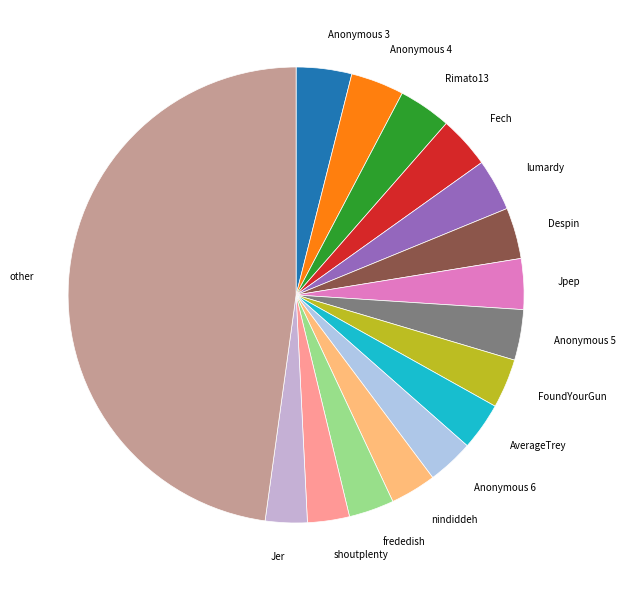

Which category has the biggest portion of the pie?

other